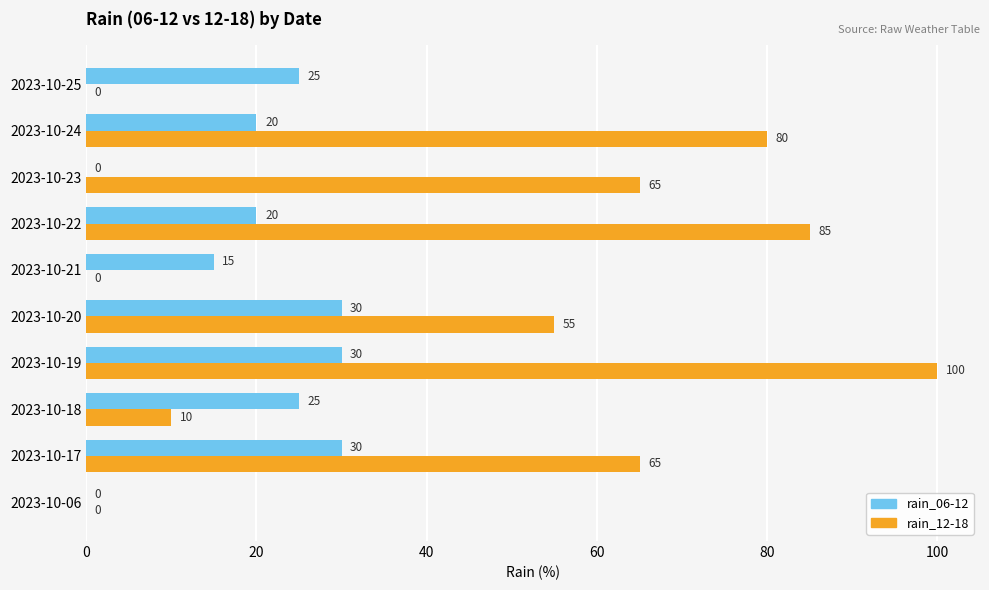

What is the average value of the rain_06-12 series?

20